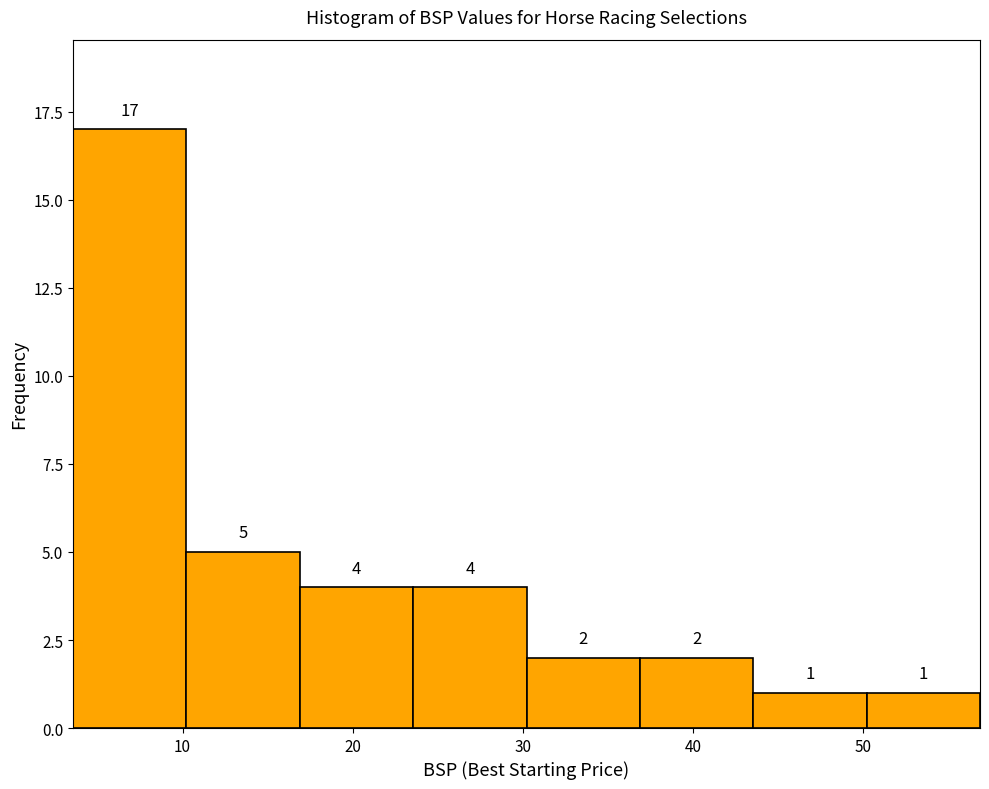

Which range on the x-axis has the tallest bar?

4 to 10